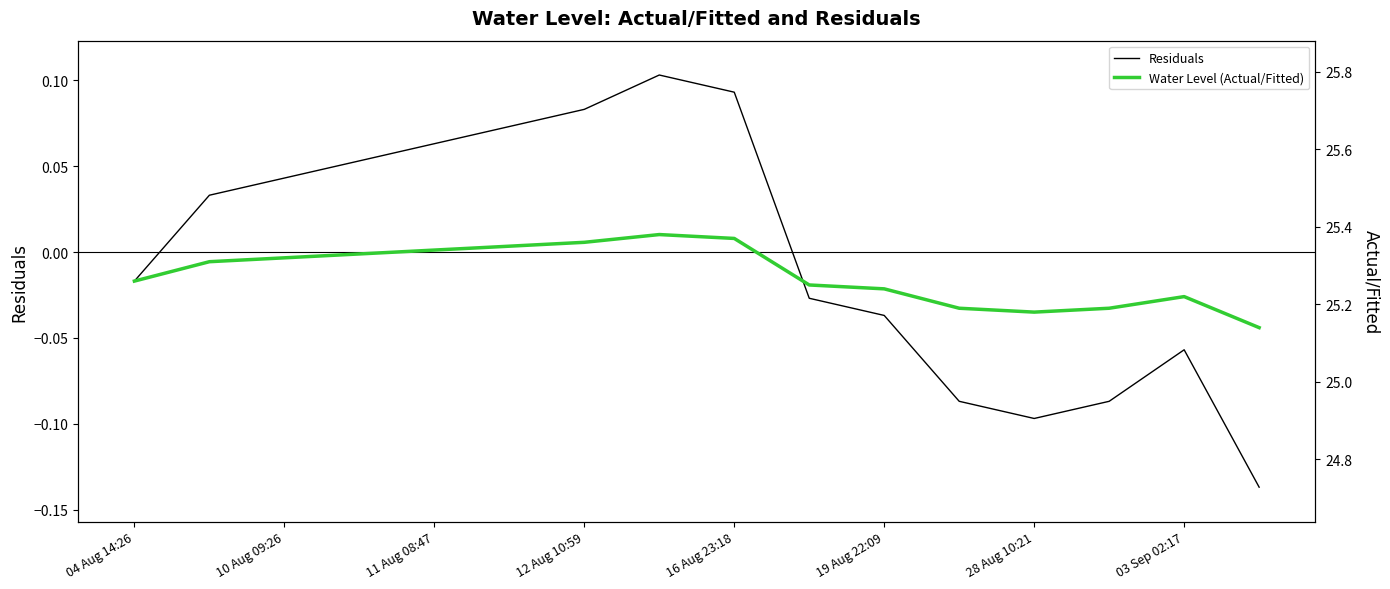

How many interior local peaks does the Residuals series have?

2